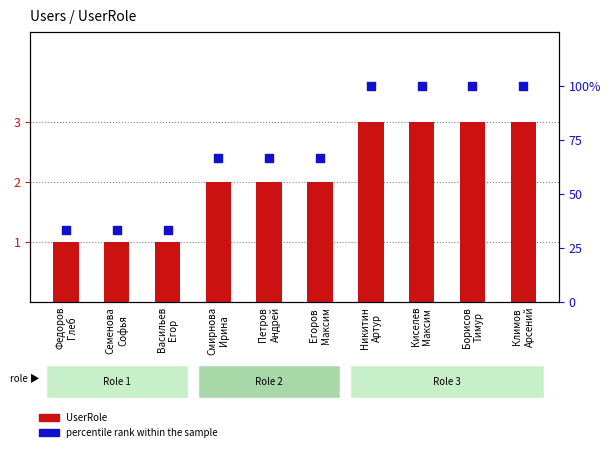

At how many categories does at least one series exceed 69?

4